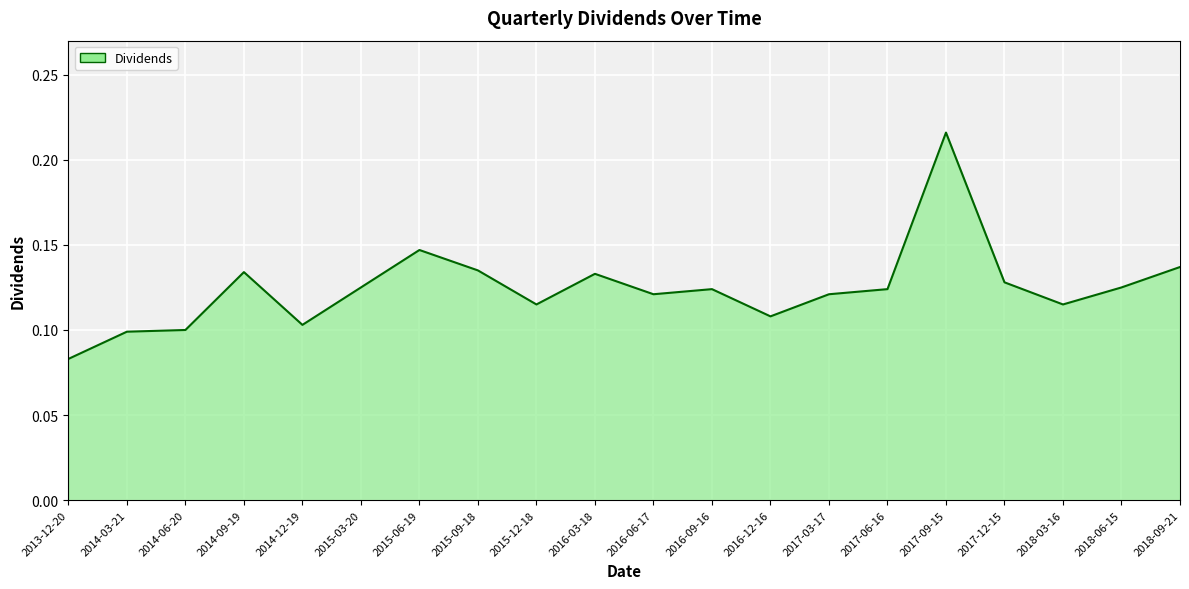

What position from the left is 2017-03-17?

14